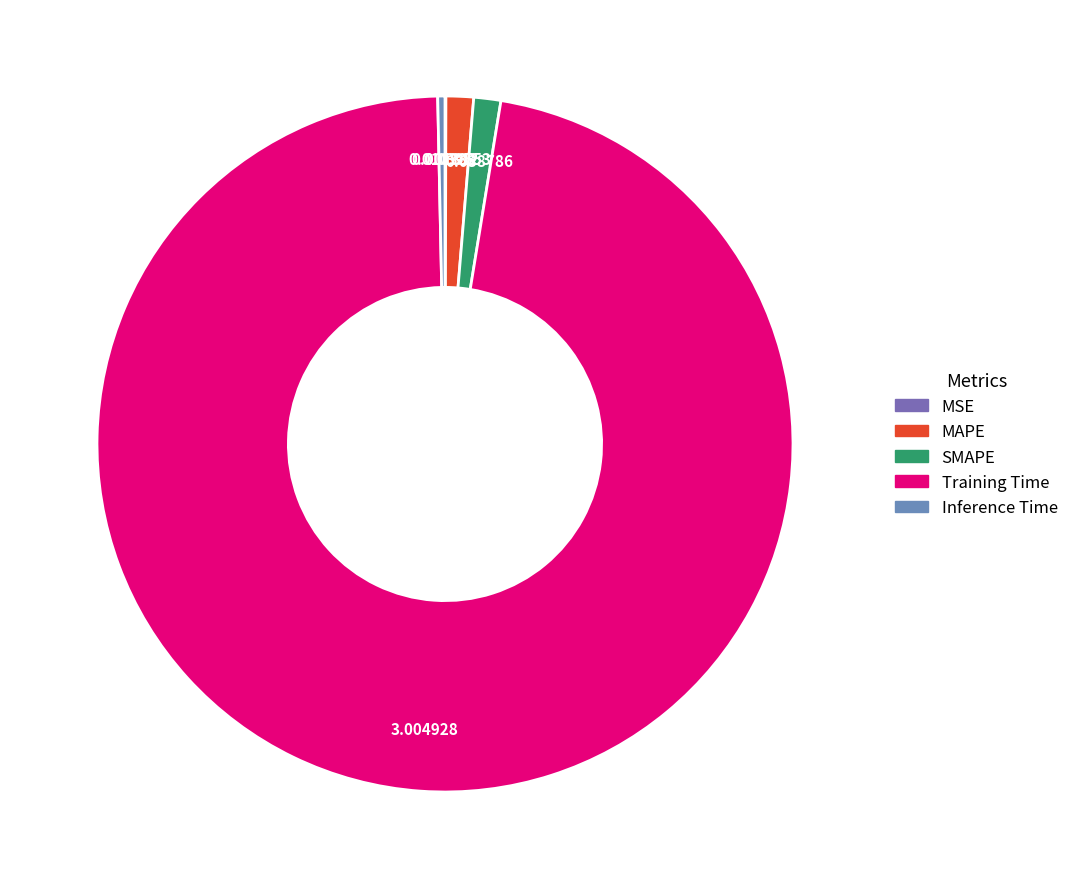

To the nearest percent, what is the difference between the SMAPE and Inference Time slice percentages?

1%